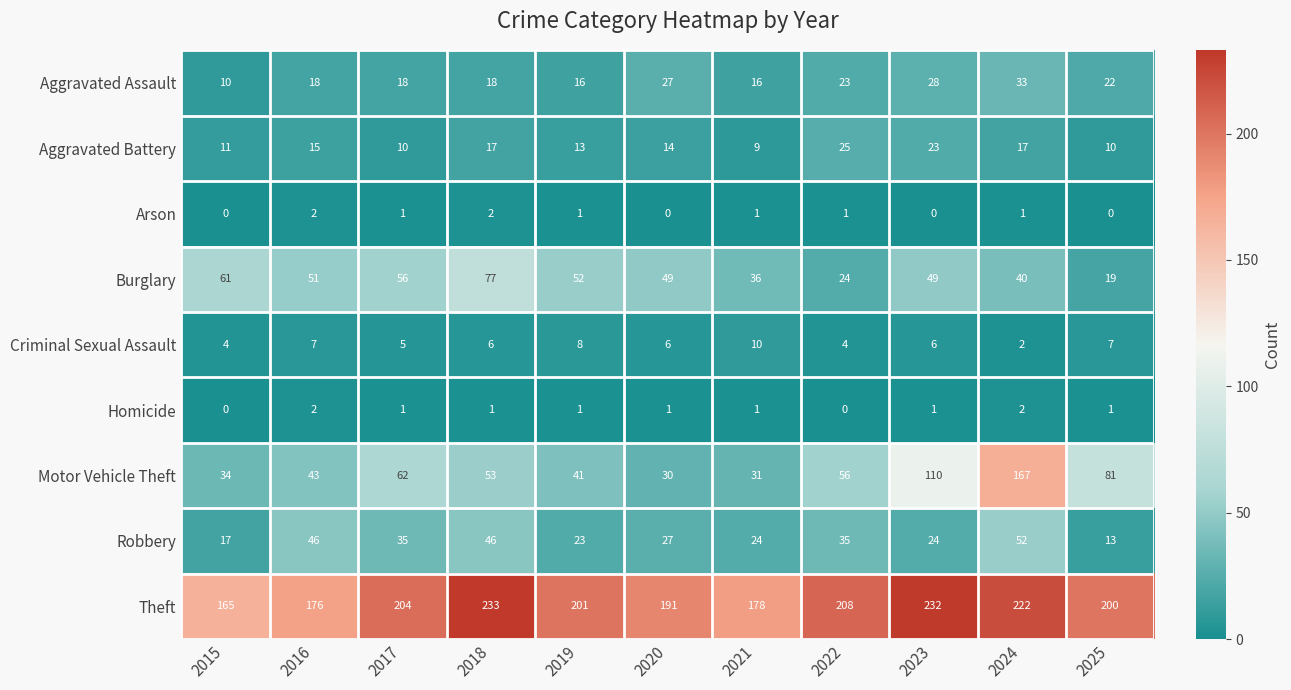

What is the difference between the maximum and second lowest values in the Motor Vehicle Theft series?

136